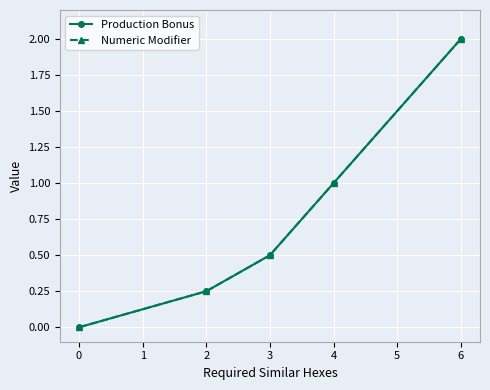

Is this an area chart (filled region under the line)?

No